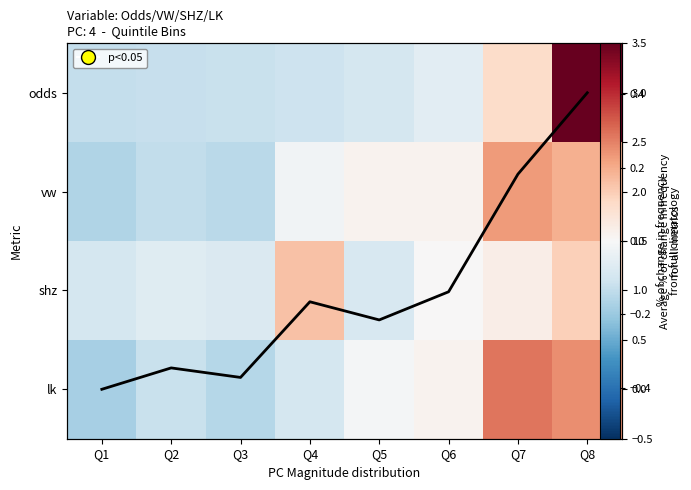

Between Q2 and Q8, which series saw the biggest shift?

Avg deviation